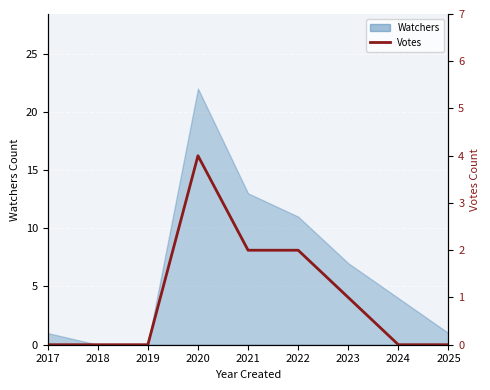

How many lines are shown in the chart?

1